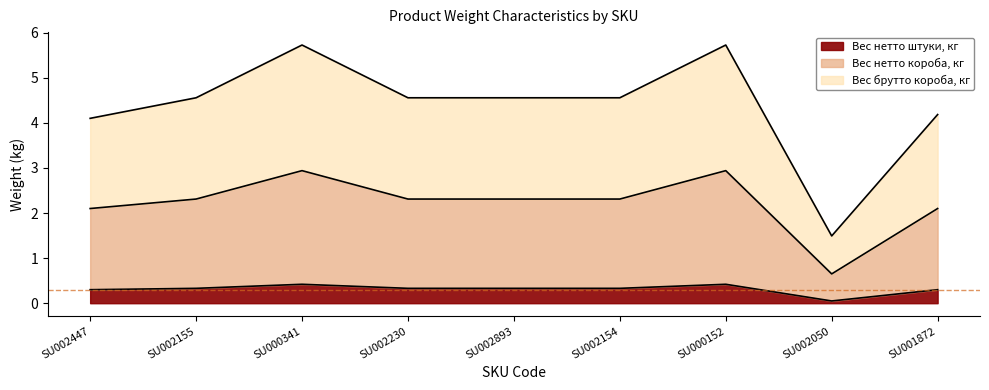

Reading right to left, list all the values displayed in this chart.

Вес нетто штуки, кг: 0.3	0.1	0.4	0.3	0.3	0.3	0.4	0.3	0.3
Вес нетто короба, кг: 2.1	0.7	2.9	2.3	2.3	2.3	2.9	2.3	2.1
Вес брутто короба, кг: 4.2	1.5	5.7	4.6	4.6	4.6	5.7	4.6	4.1